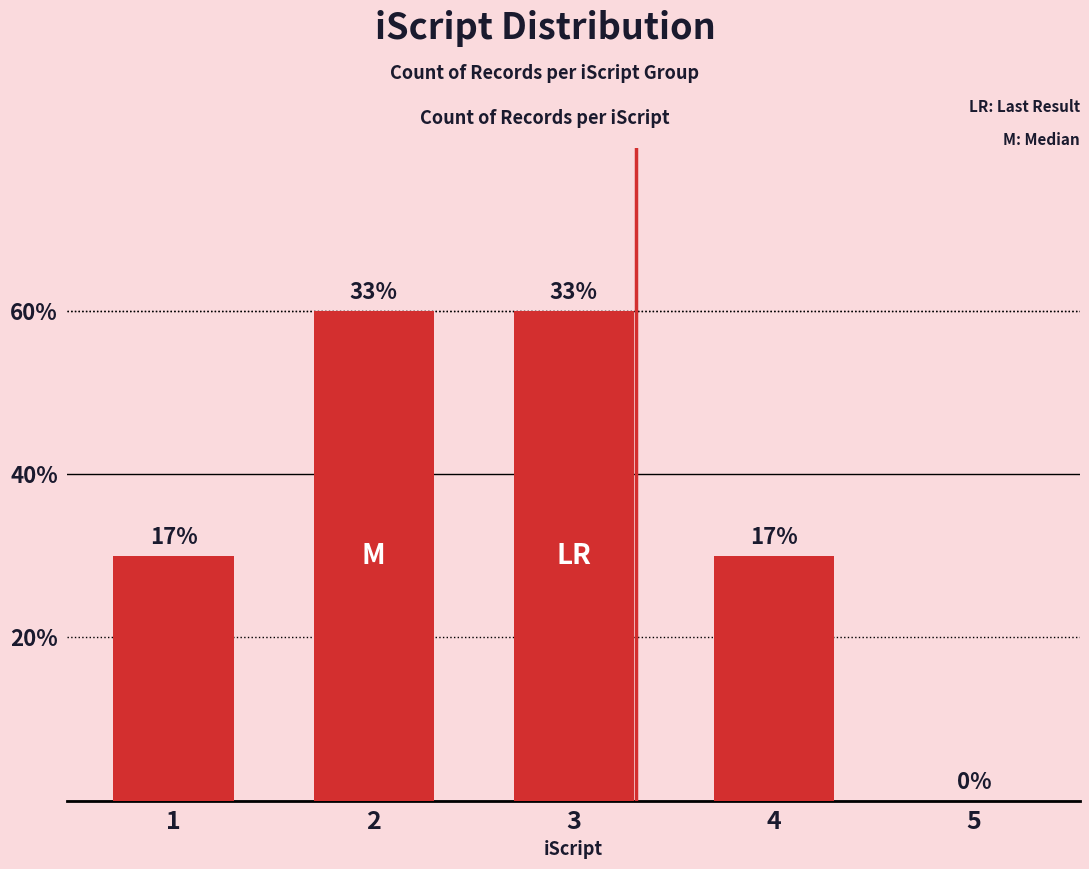

Are the bars horizontal?

No